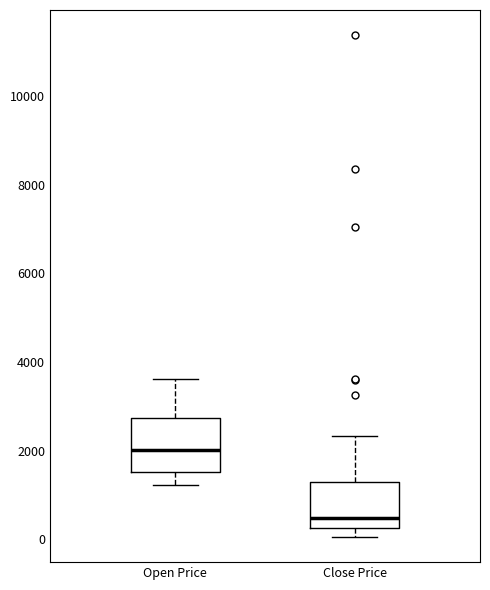

Which box has the highest median line?

Open Price